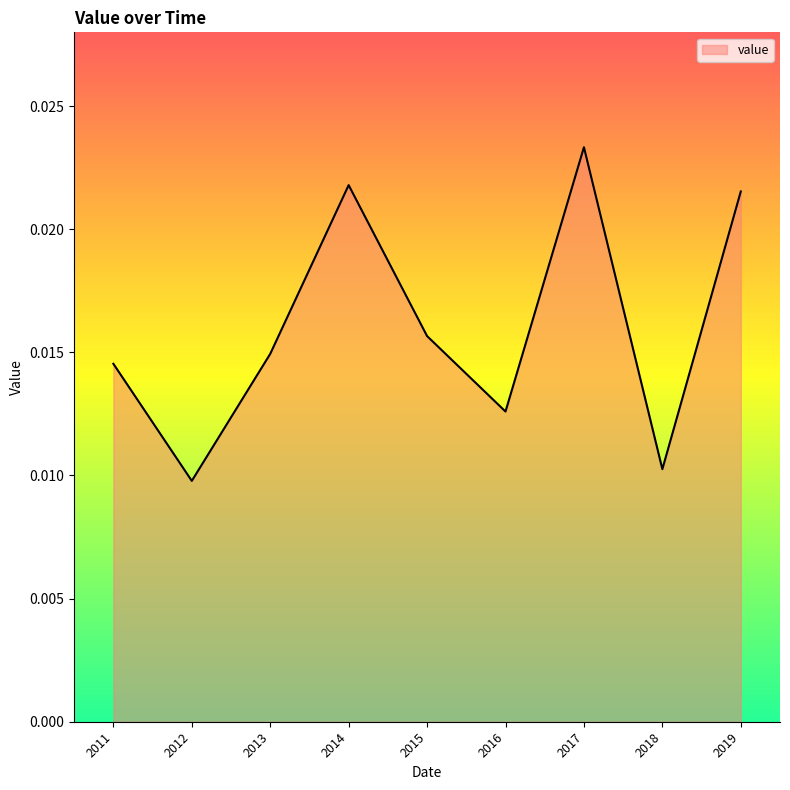

Between 2016 and 2015, which is larger?

2015